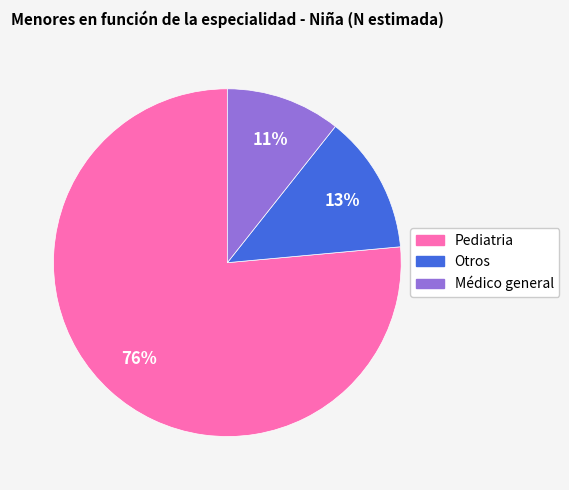

True or false: Médico general accounts for 18% of the total.

False